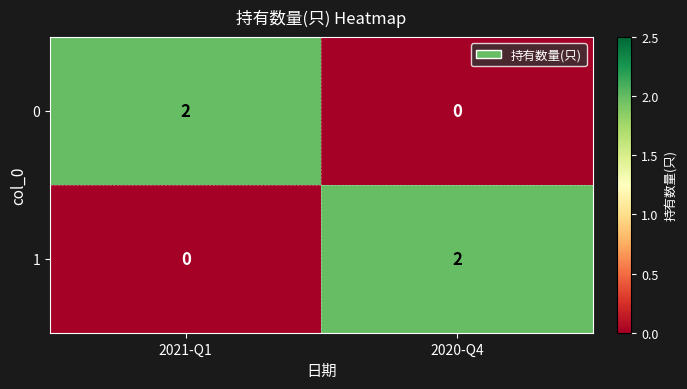

List the labels in order of 1 value, largest first.

2020-Q4, 2021-Q1